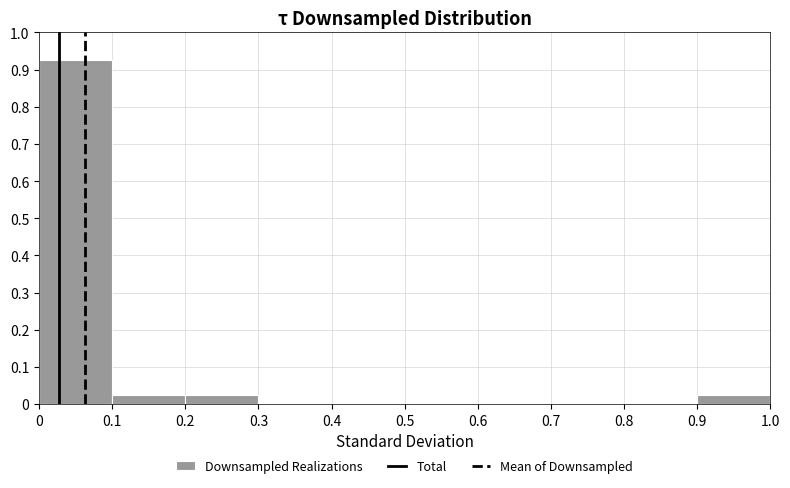

How tall is the bar that spans 0.2 to 0.3 on the x-axis? The values are not printed on the chart, so give them approximately, as read against the axis.

0.03